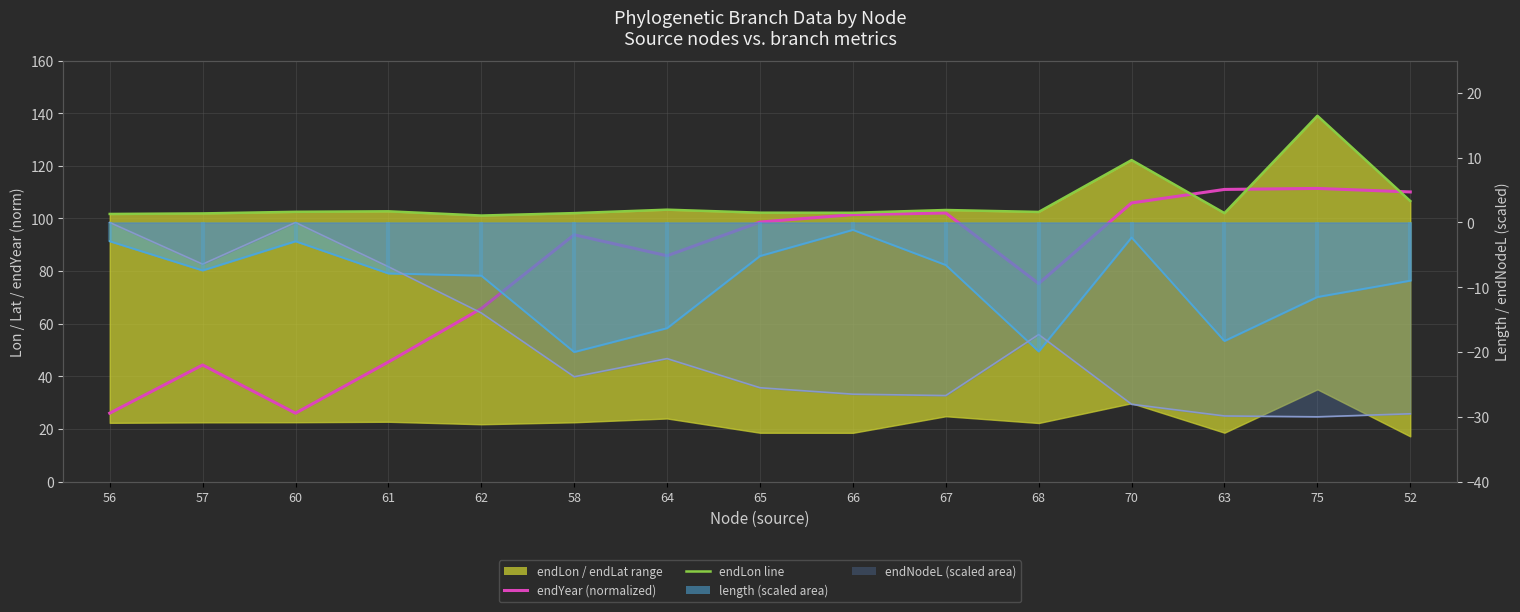

In endLon (avg), how many points are lower than both neighbors (excluding endpoints)?

4